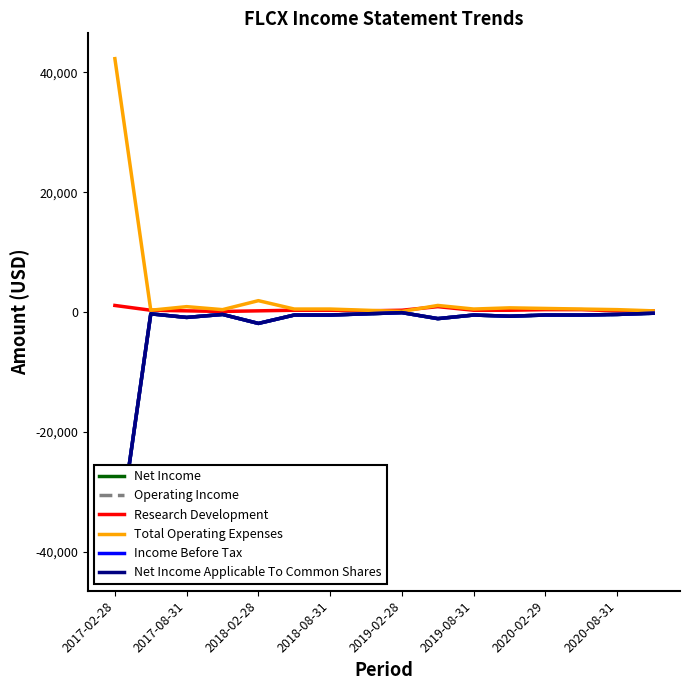

Where is Total Operating Expenses nearest to the value 21200?

2018-02-28